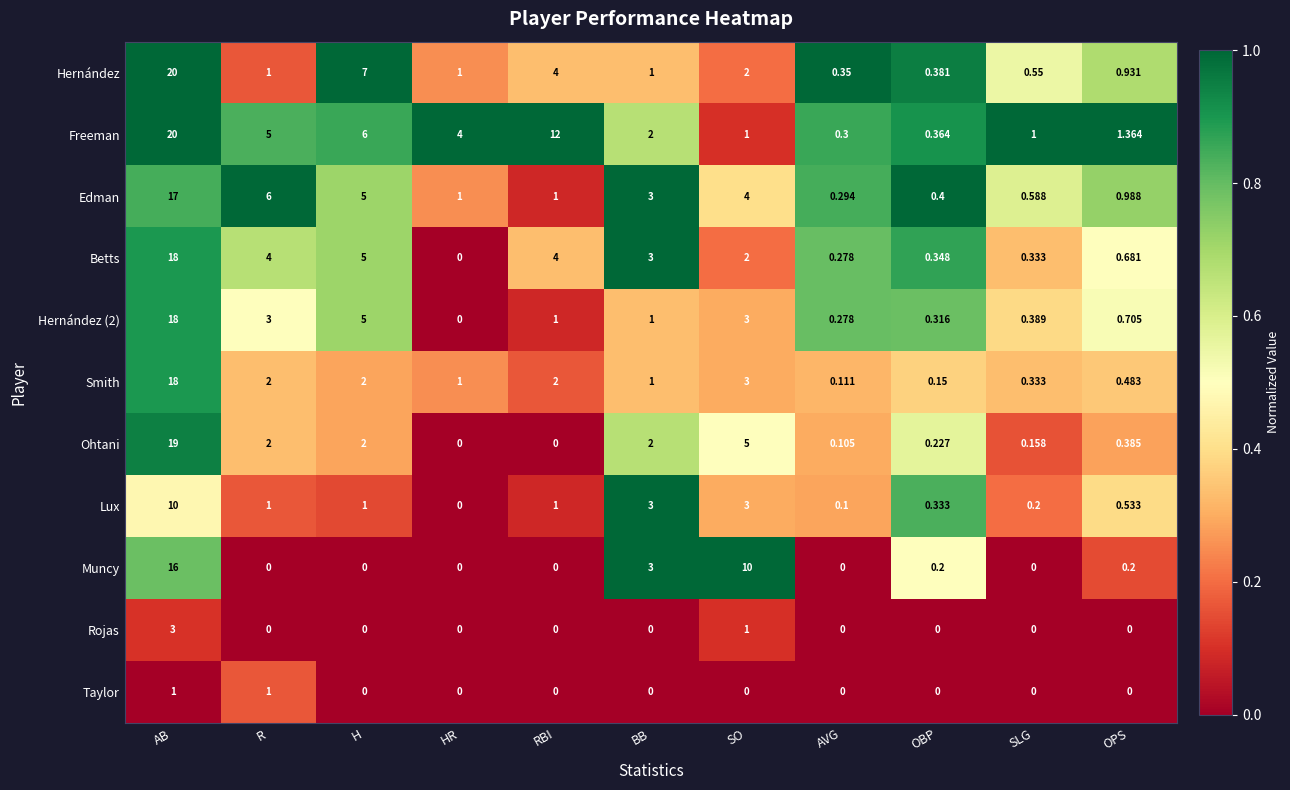

Which category has the lowest value in the Smith series?

AVG